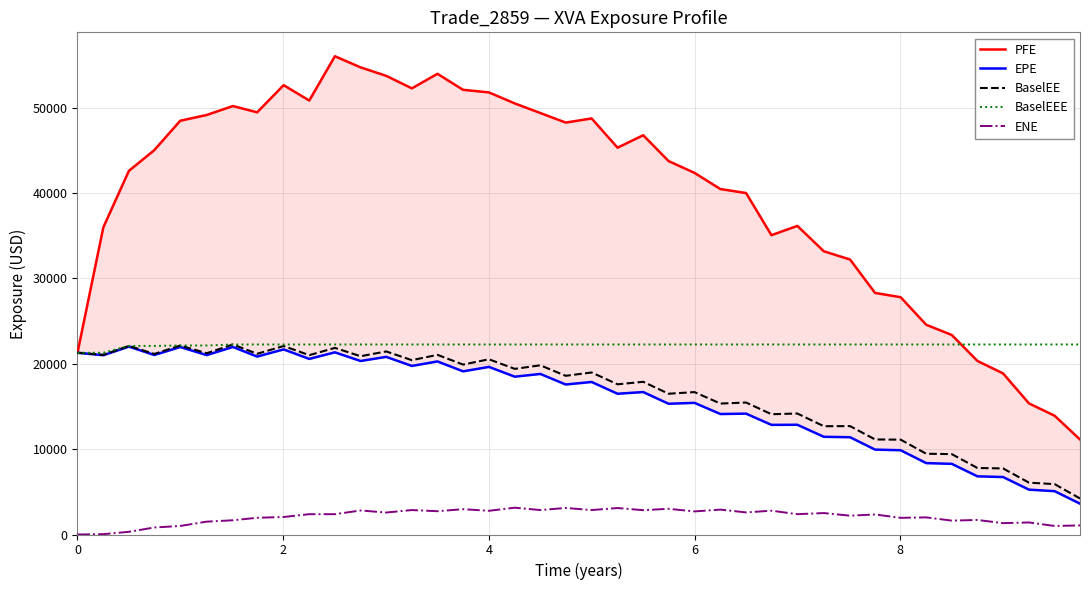

Which series has the largest range (max minus min)?

PFE